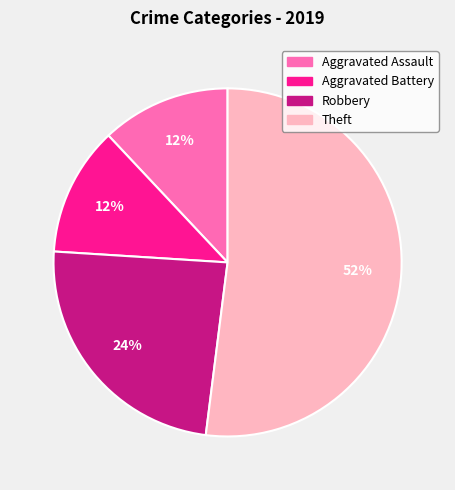

Which slice is the largest?

Theft